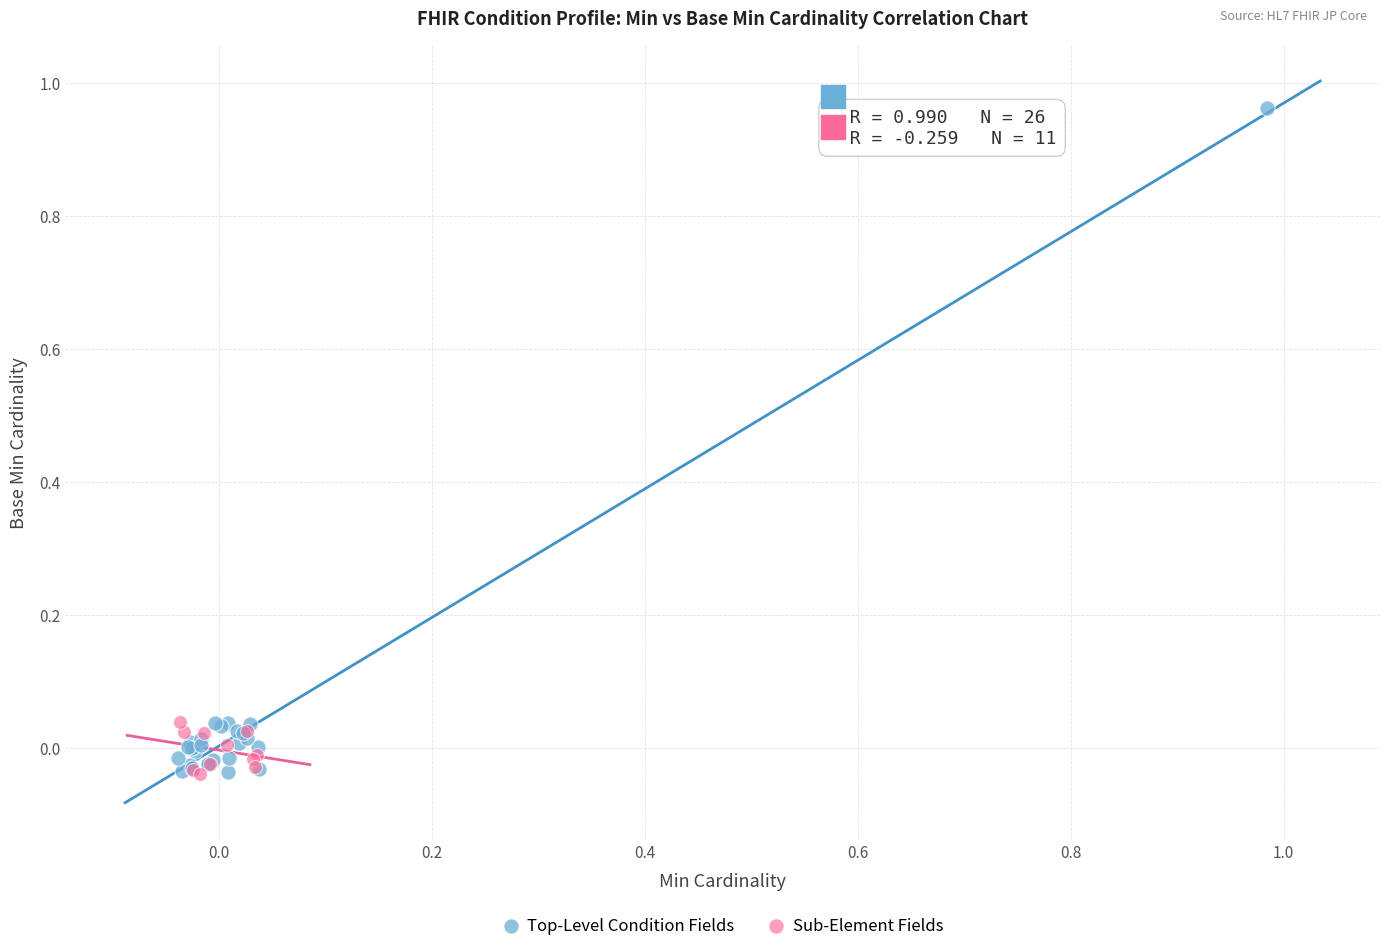

What are all the series names shown in the legend?

Top-Level Condition Fields, Sub-Element Fields